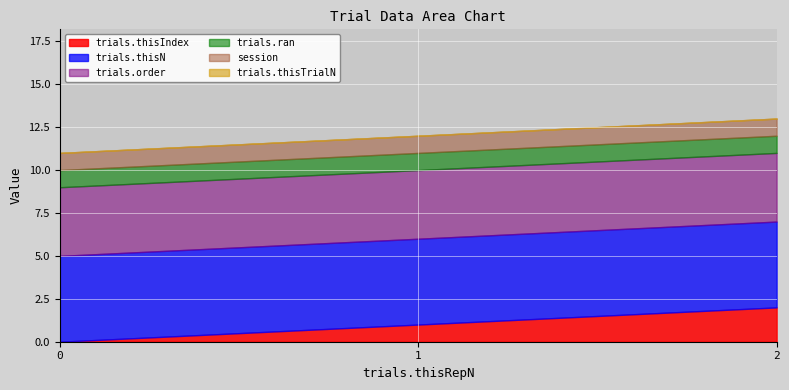

Which series changed the most between 0 and 2?

trials.thisIndex